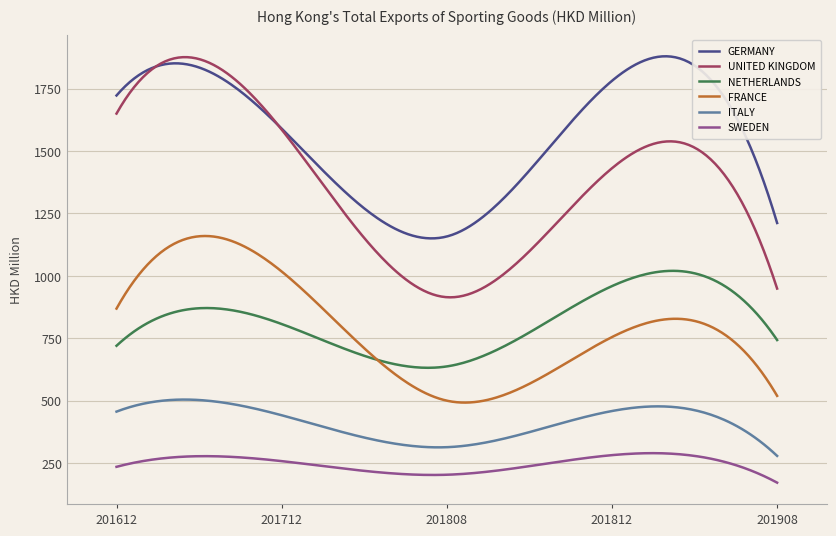

What is the highest value of the GERMANY series?

1879.4